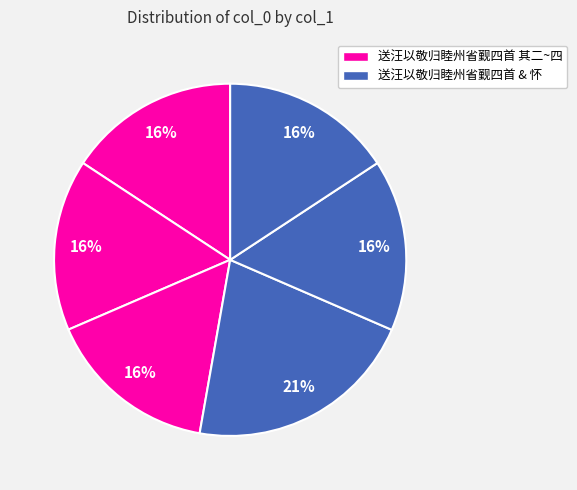

How many segments does this pie chart have?

6